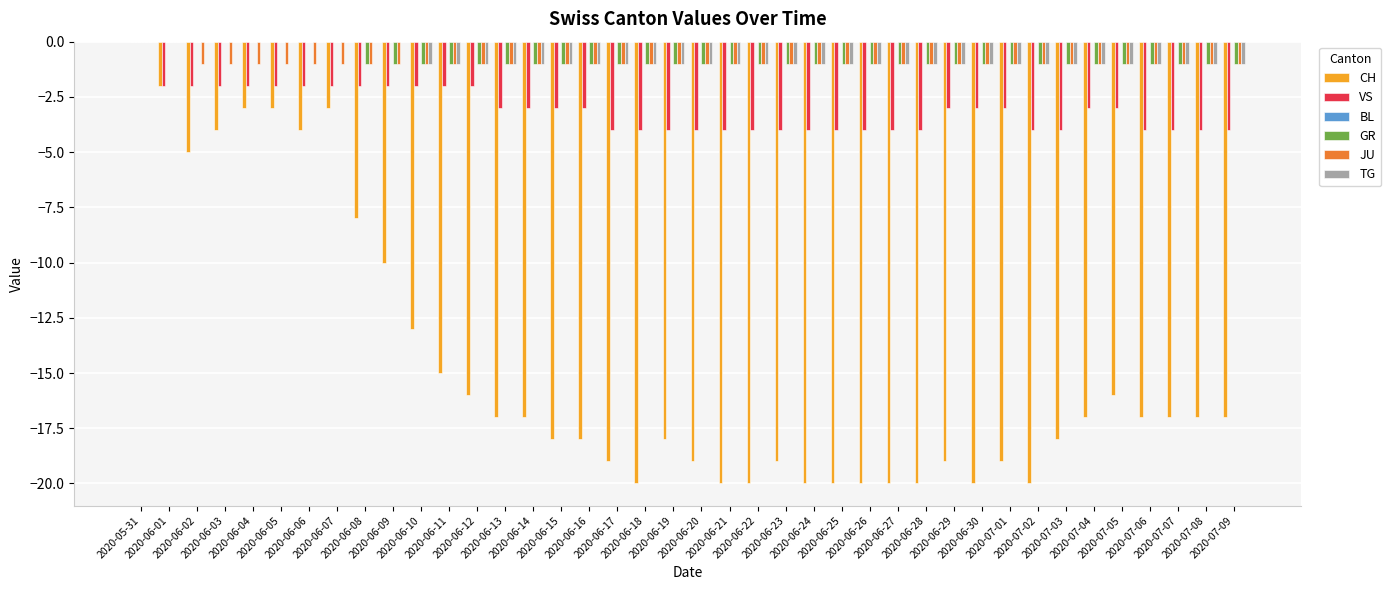

What is the sum of all CH values?

-588